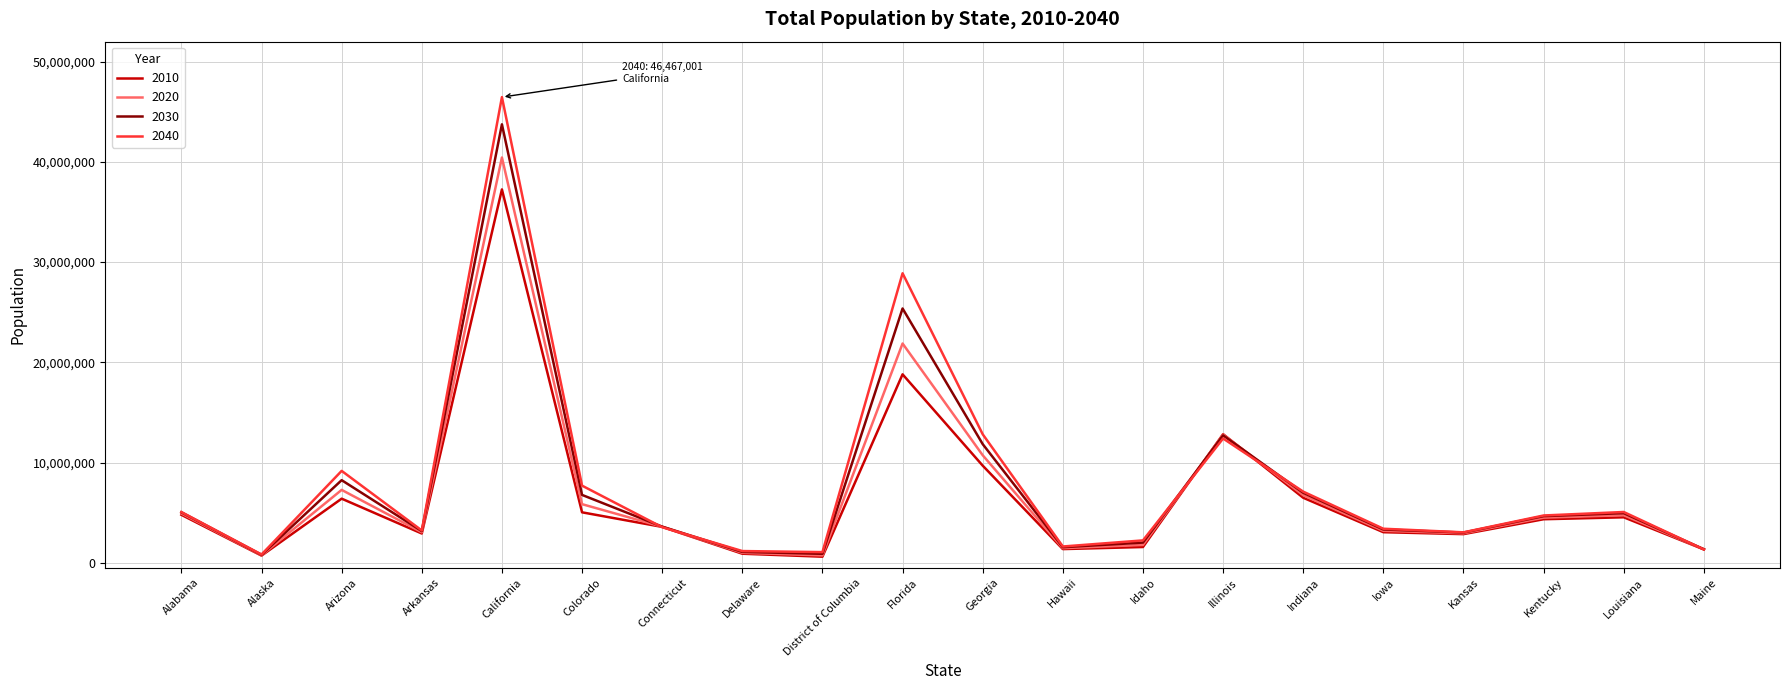

At which category is the sum across all series the highest?

California